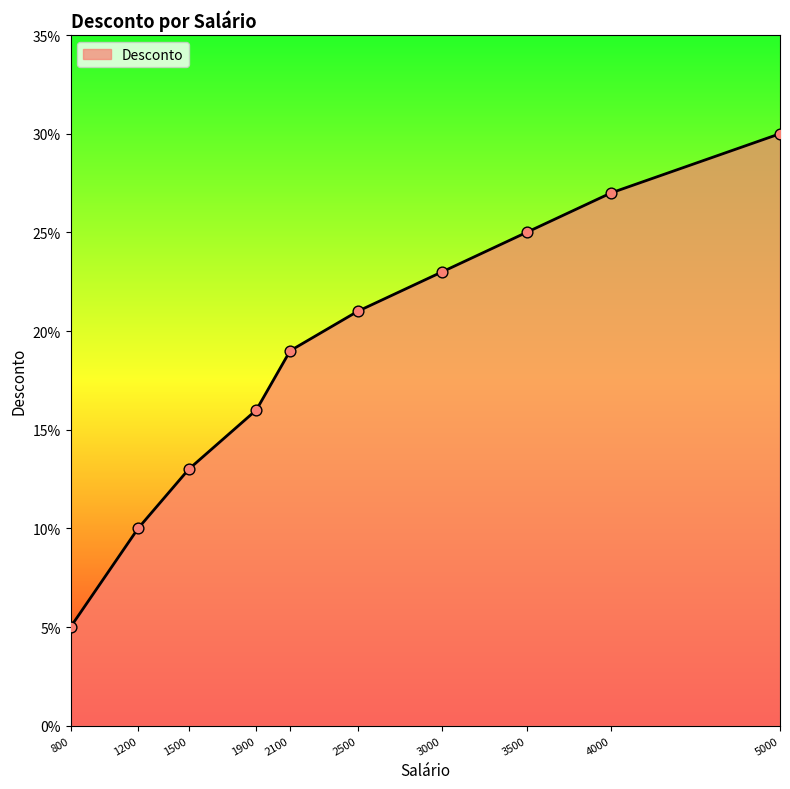

What is the change in value from 2500 to 4000?

+0.1